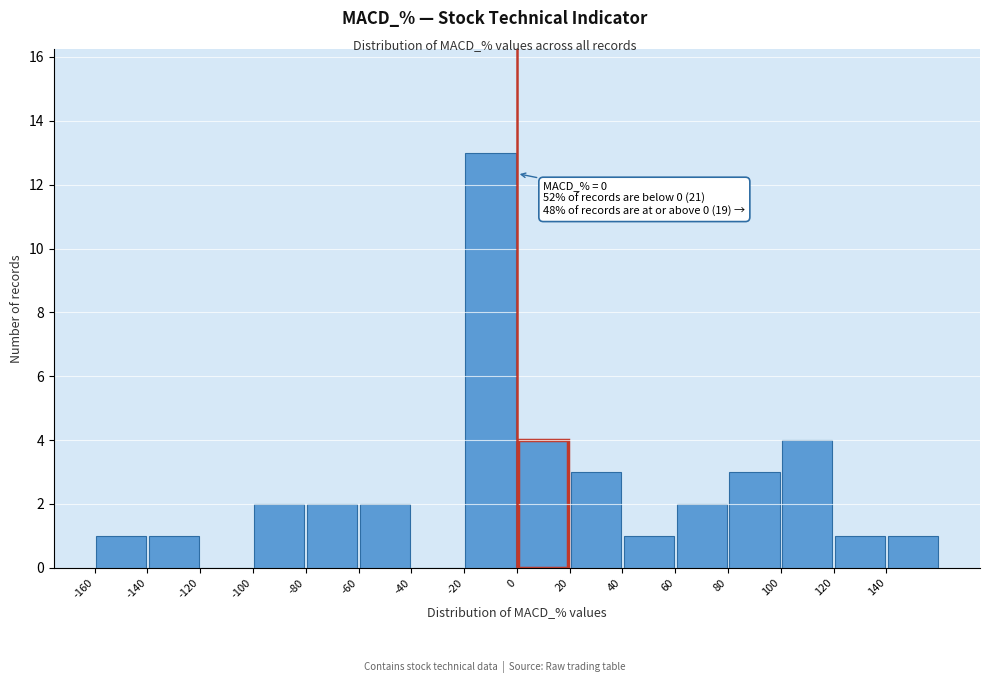

Which range on the x-axis has the tallest bar?

-20 to 0